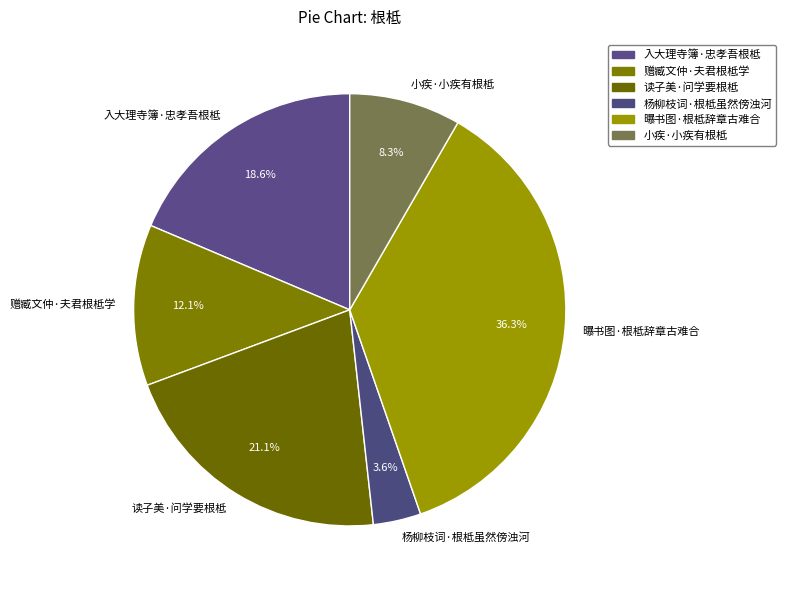

Is there any slice that represents more than half of the pie?

No